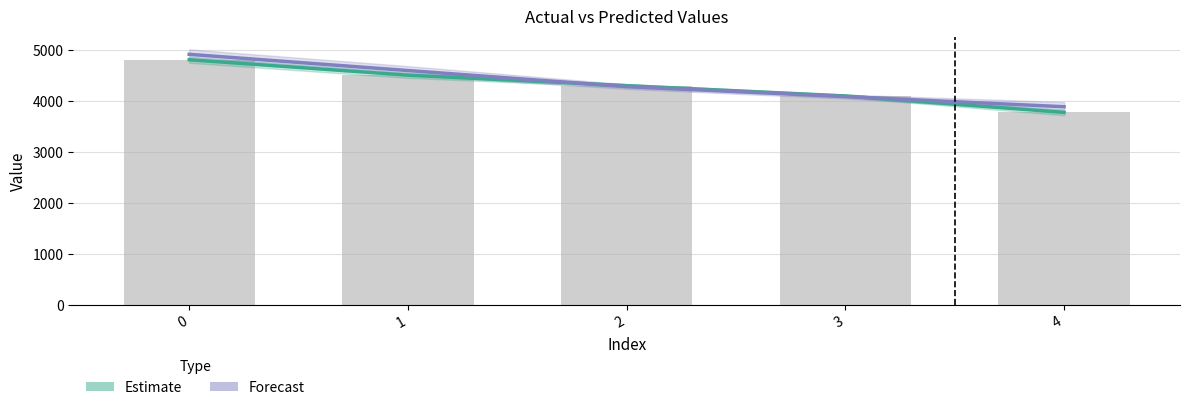

What is the spread (max minus min) of values at 1?

90.6